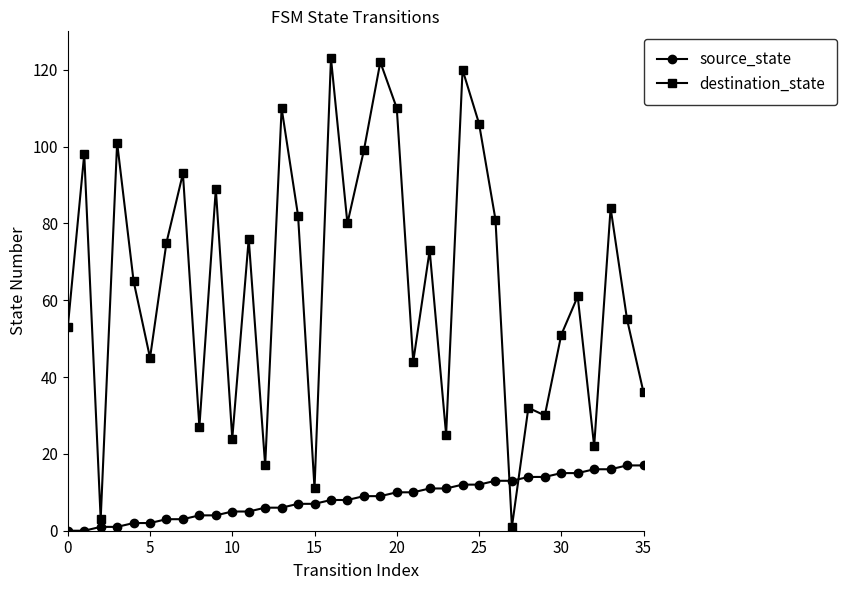

Which series has the widest spread of values?

destination_state